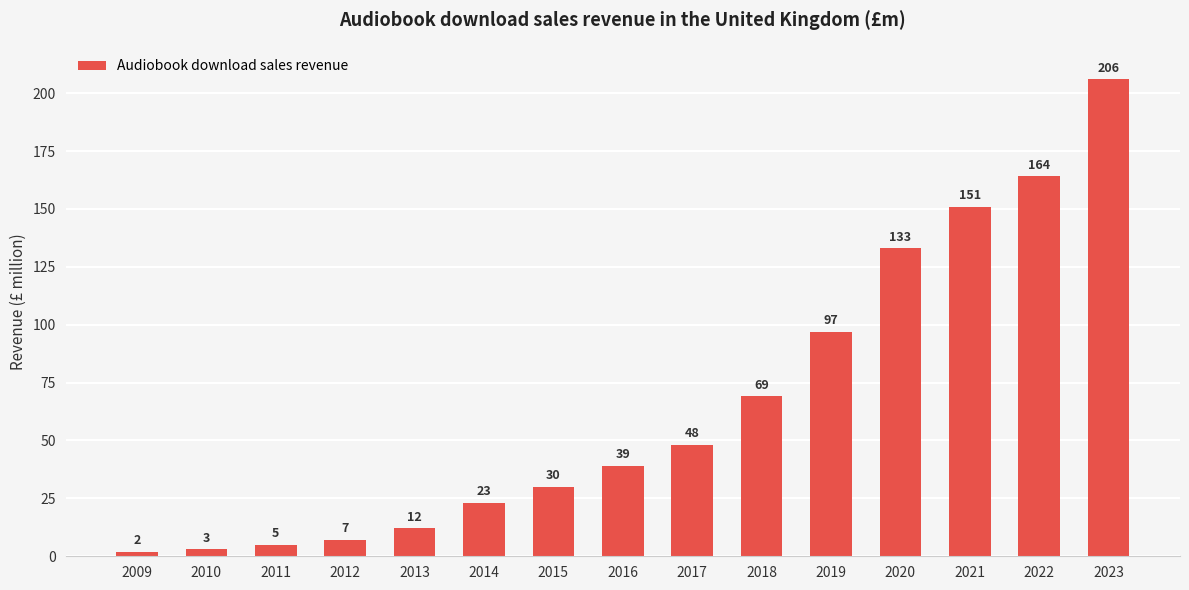

Approximately how many times larger is the value at 2015 compared to 2018?

0.4